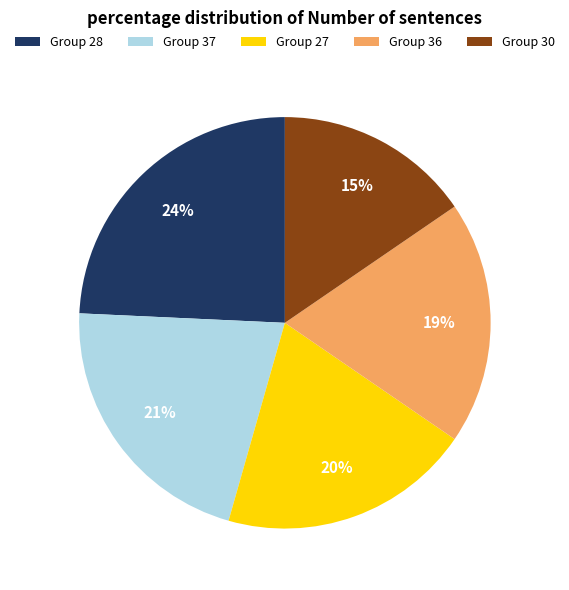

Combined, do Group 27 and Group 37 account for over 50%?

No